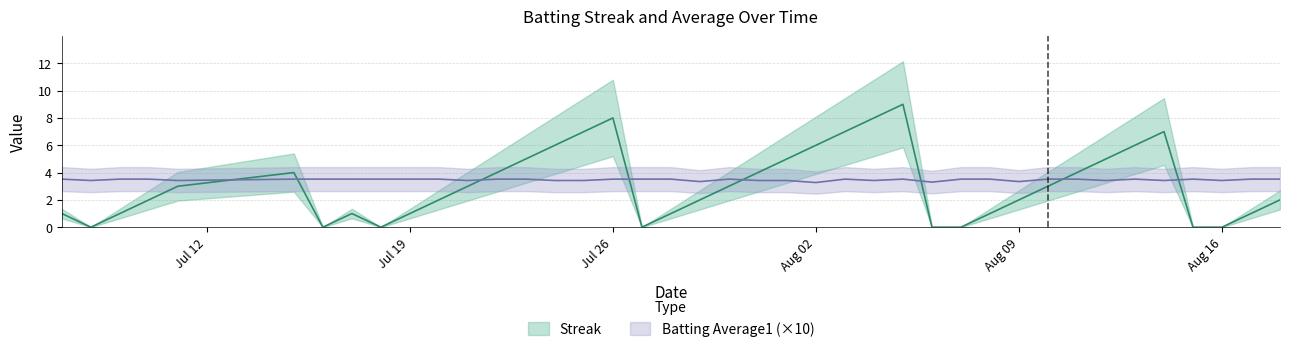

How many times do Streak and Batting Average1 cross each other?

8